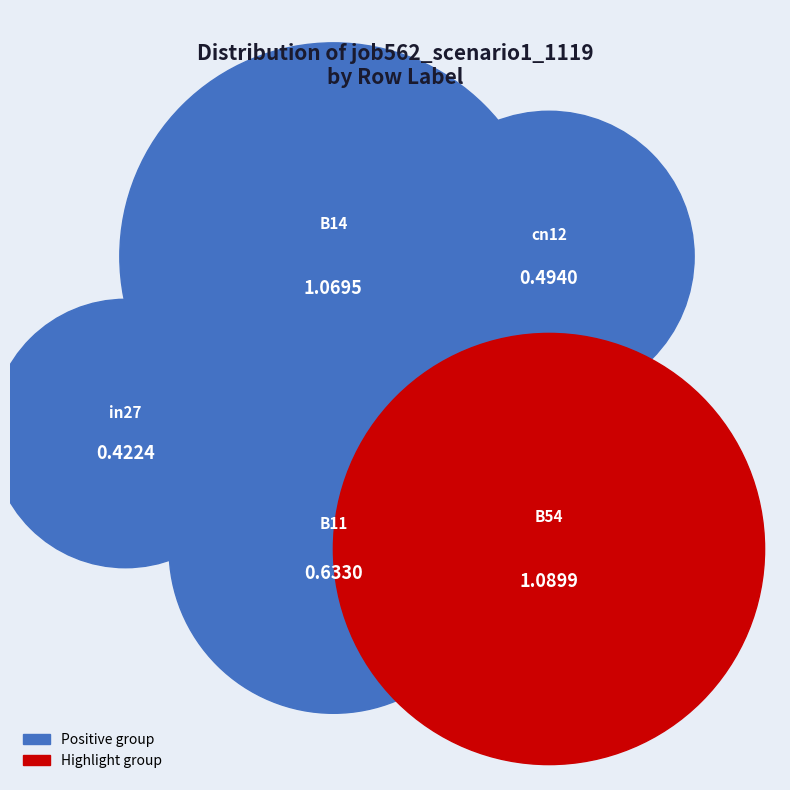

To the nearest percent, what percentage of the pie is in27?

11%